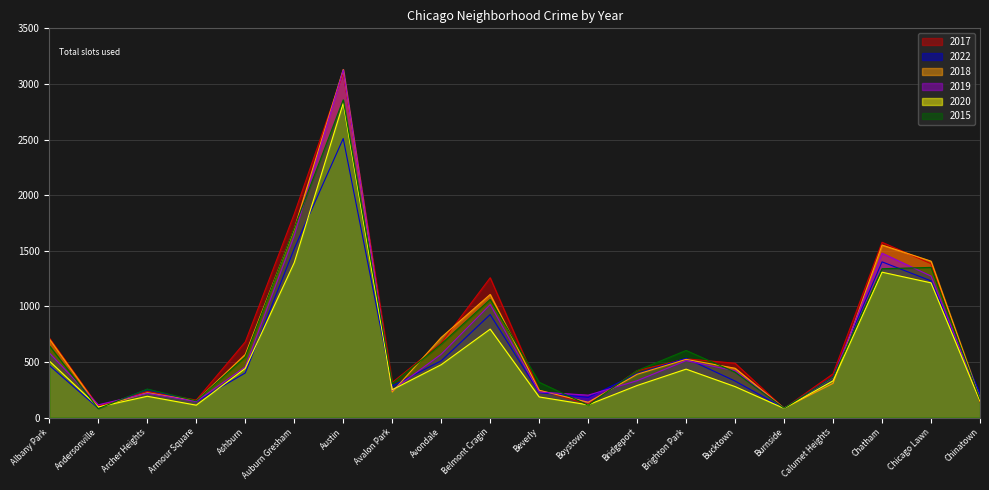

How many data points in 2020 are above 330?

9